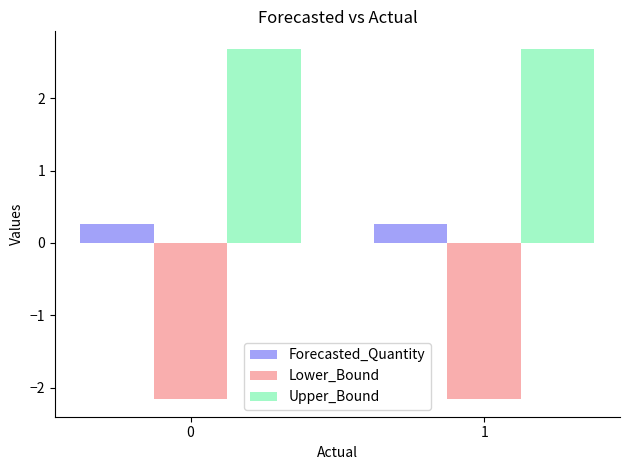

What is the value of the Lower_Bound bar at the 1st from the left?

-2.2